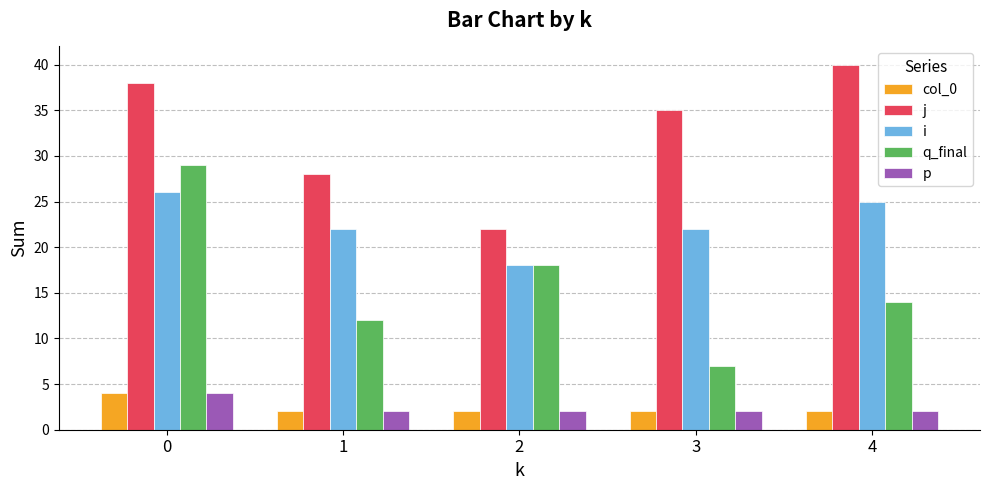

What is the maximum value for q_final?

29